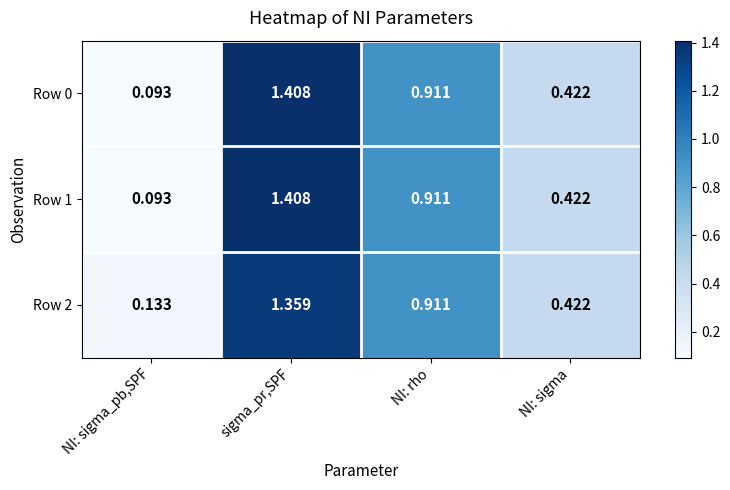

Is the value of Row 2 at sigma_pr,SPF greater than the value of Row 1 at NI: rho?

Yes